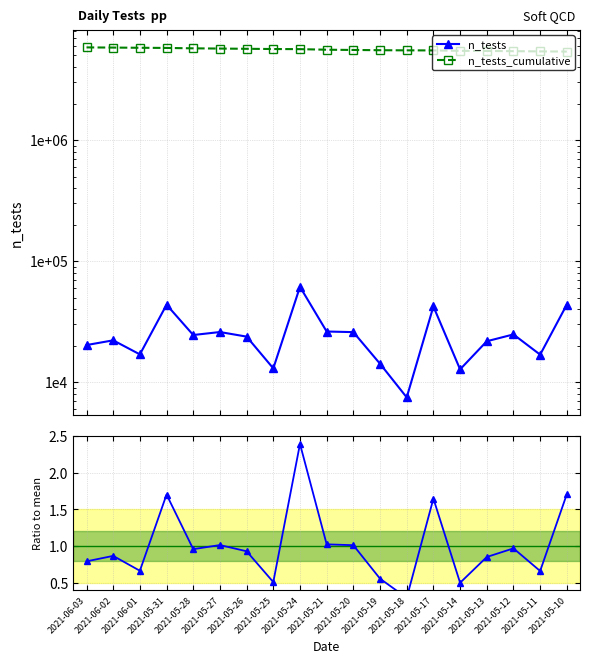

Reading right to left, what are all the values shown in this chart?

n_tests: 2021-05-10=43765.0	2021-05-11=16882.0	2021-05-12=24809.0	2021-05-13=21782.0	2021-05-14=12761.0	2021-05-17=42223.0	2021-05-18=7489.0	2021-05-19=14197.0	2021-05-20=25913.0	2021-05-21=26216.0	2021-05-24=61371.0	2021-05-25=13005.0	2021-05-26=23793.0	2021-05-27=25961.0	2021-05-28=24529.0	2021-05-31=43638.0	2021-06-01=16970.0	2021-06-02=22171.0	2021-06-03=20266.0
n_tests_cumulative: 2021-05-10=5381603.0	2021-05-11=5398485.0	2021-05-12=5423294.0	2021-05-13=5445076.0	2021-05-14=5457837.0	2021-05-17=5500060.0	2021-05-18=5507549.0	2021-05-19=5521746.0	2021-05-20=5547659.0	2021-05-21=5573875.0	2021-05-24=5635246.0	2021-05-25=5648251.0	2021-05-26=5672044.0	2021-05-27=5698005.0	2021-05-28=5722534.0	2021-05-31=5766172.0	2021-06-01=5783142.0	2021-06-02=5805313.0	2021-06-03=5825579.0
Ratio n_tests/mean: 2021-05-10=1.7	2021-05-11=0.7	2021-05-12=1.0	2021-05-13=0.8	2021-05-14=0.5	2021-05-17=1.6	2021-05-18=0.3	2021-05-19=0.6	2021-05-20=1.0	2021-05-21=1.0	2021-05-24=2.4	2021-05-25=0.5	2021-05-26=0.9	2021-05-27=1.0	2021-05-28=1.0	2021-05-31=1.7	2021-06-01=0.7	2021-06-02=0.9	2021-06-03=0.8